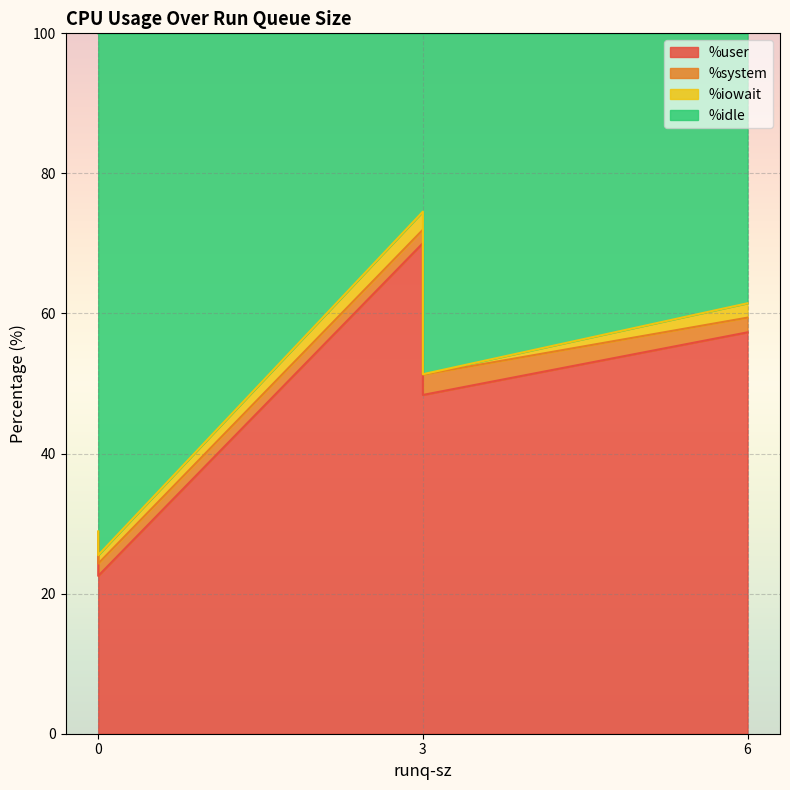

Reading left to right, extract all data points from this chart.

%user: 3=48.4	3=70.0	6=57.3	0=27.5	0=22.5
%system: 3=2.9	3=1.9	6=2.1	0=1.3	0=1.8
%iowait: 3=0.1	3=2.6	6=2.0	0=0.1	0=1.2
%idle: 3=48.7	3=25.5	6=38.5	0=71.1	0=74.5